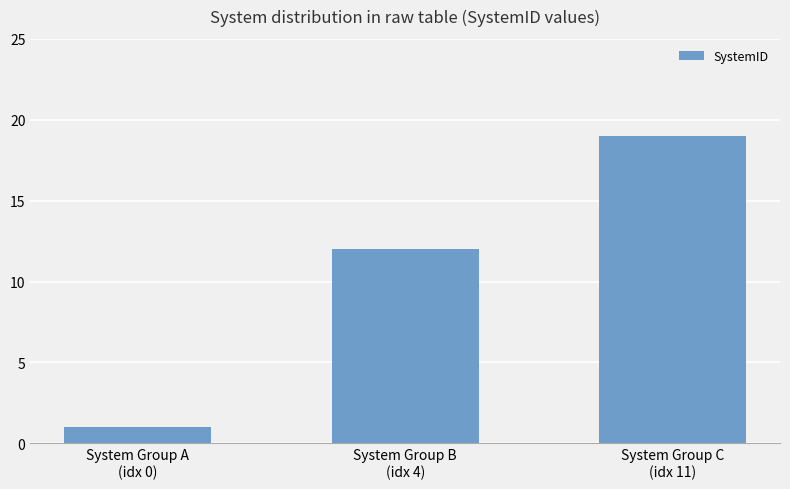

Which category has the highest value across all series?

System Group C
(idx 11)